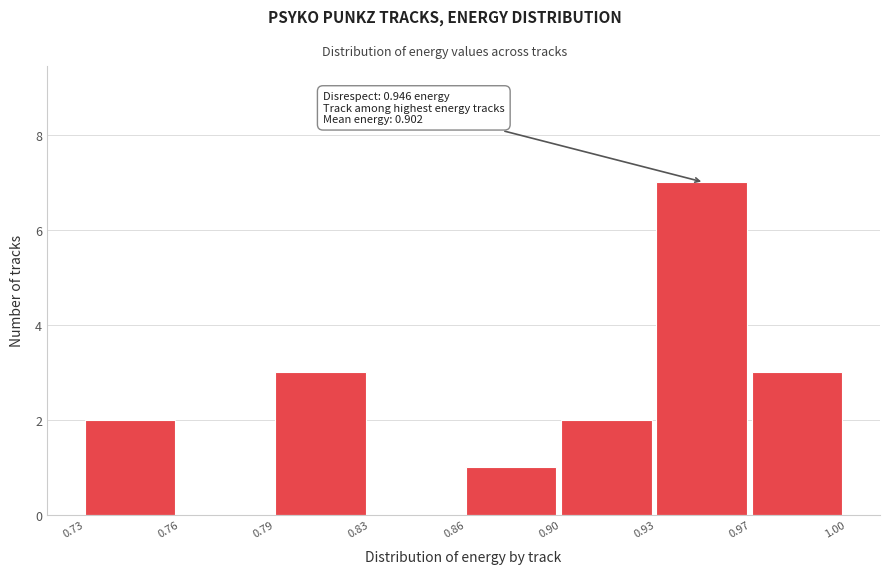

Reading right to left, transcribe all the data shown in this chart.

0.97=3	0.93=7	0.90=2	0.86=1	0.83=0	0.79=3	0.76=0	0.73=2